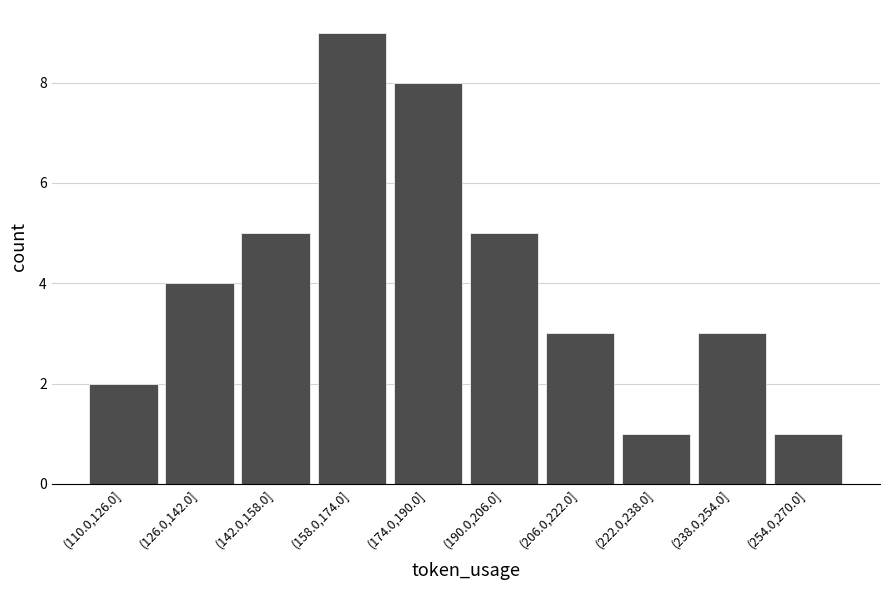

Reading right to left, list all the values displayed in this chart.

1	3	1	3	5	8	9	5	4	2